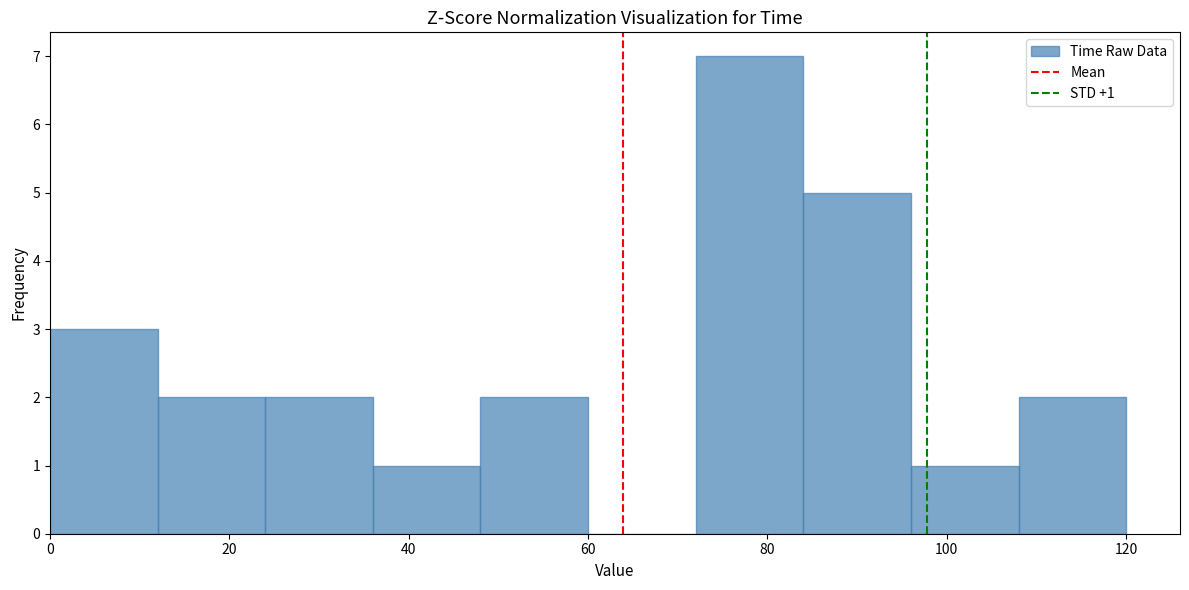

Which range on the x-axis has the tallest bar?

72 to 84